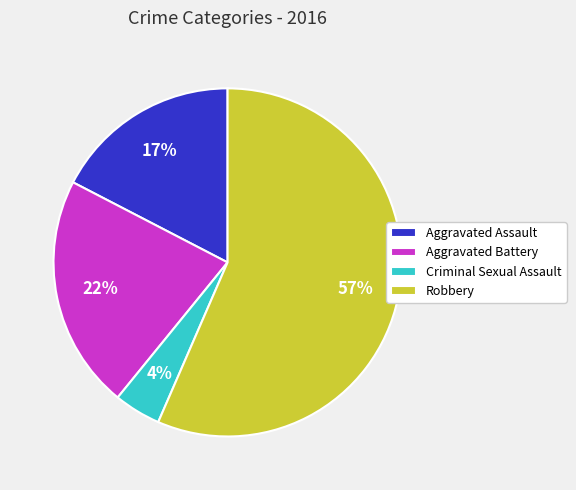

Which slice represents more than half of the pie?

Robbery